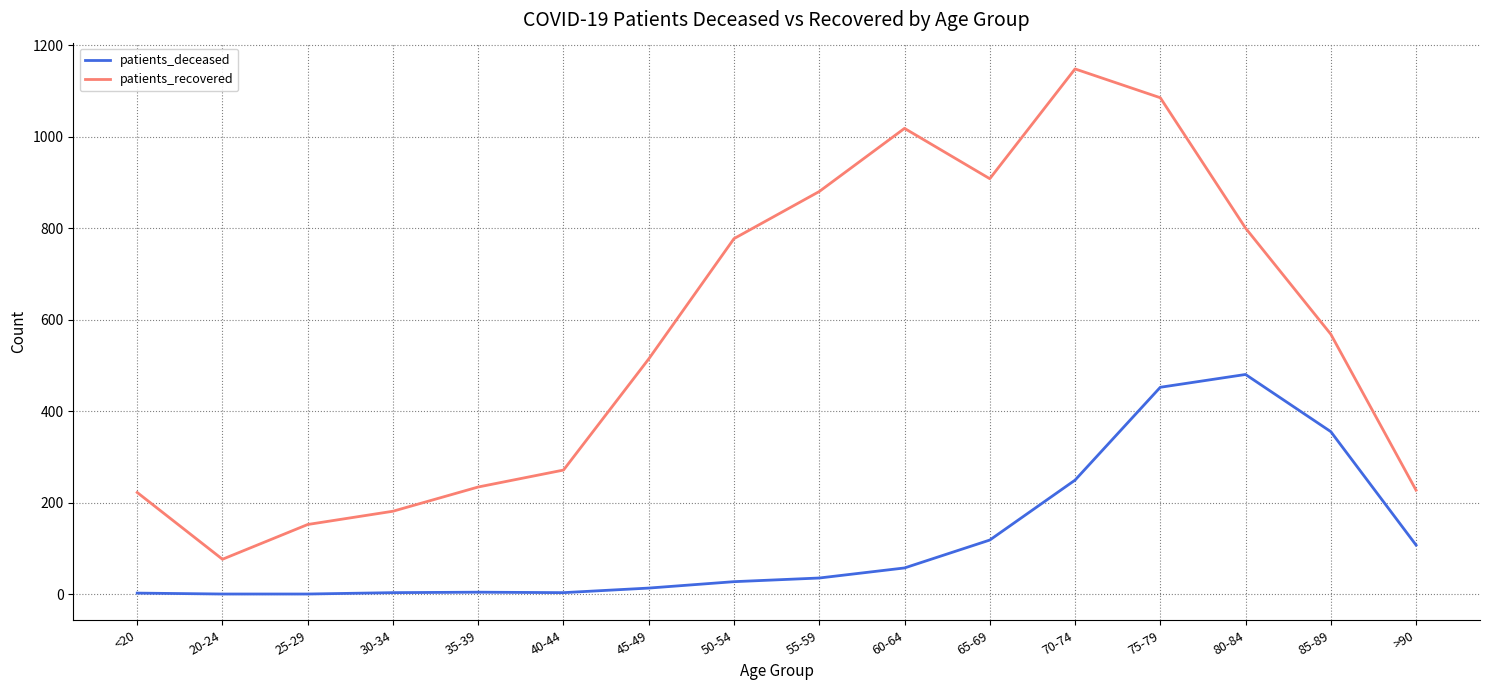

Does the chart display data point markers on the line(s)?

No